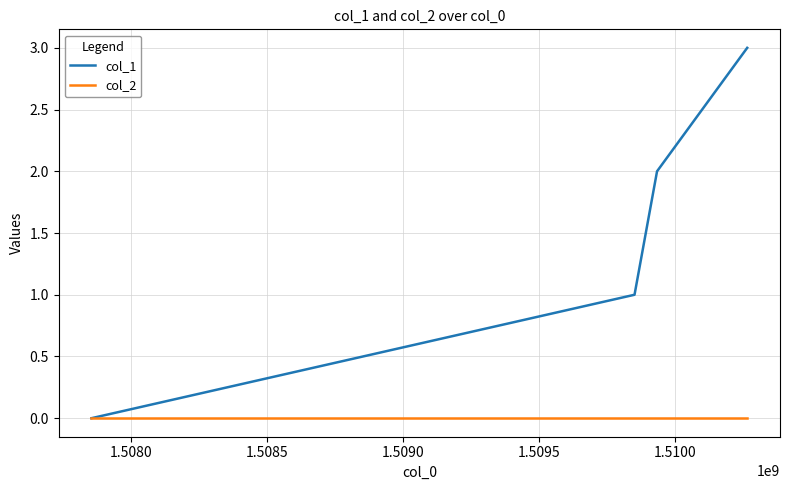

True or false: col_2 has more than 2 interior local peaks.

False